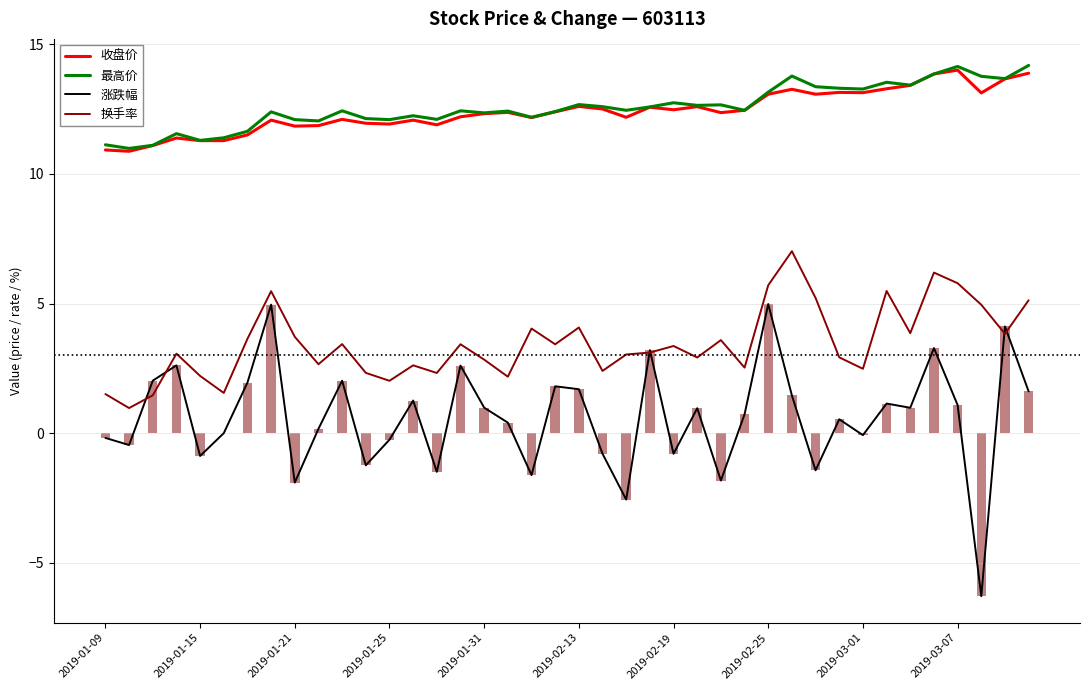

At which label does 换手率 reach its peak?

29